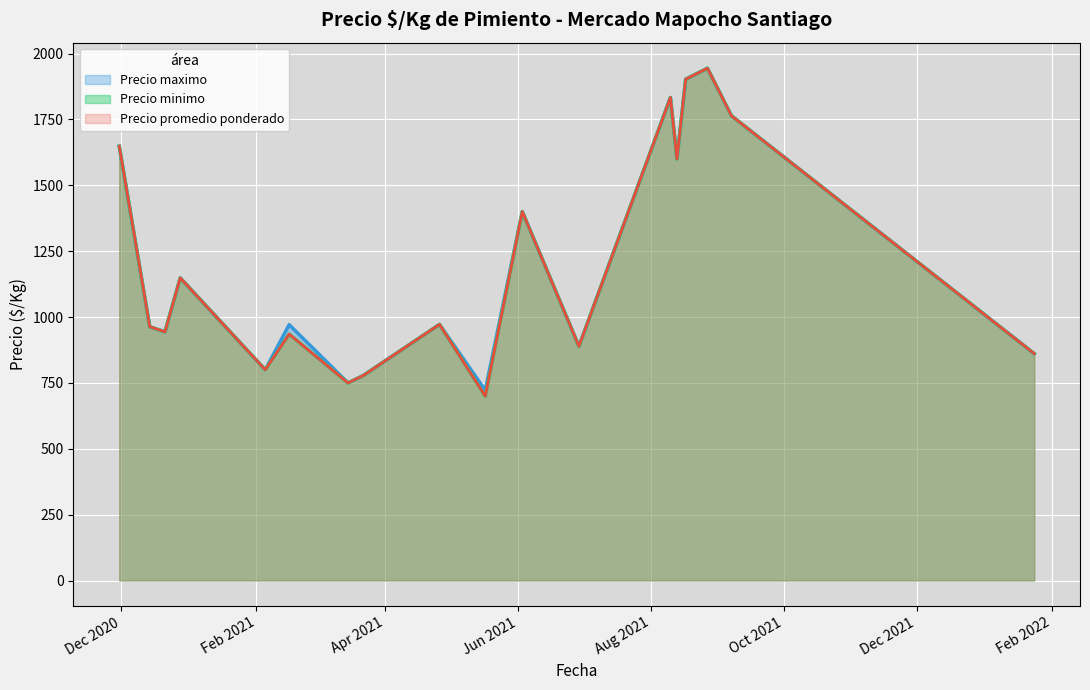

Does the chart display data point markers on the line(s)?

No